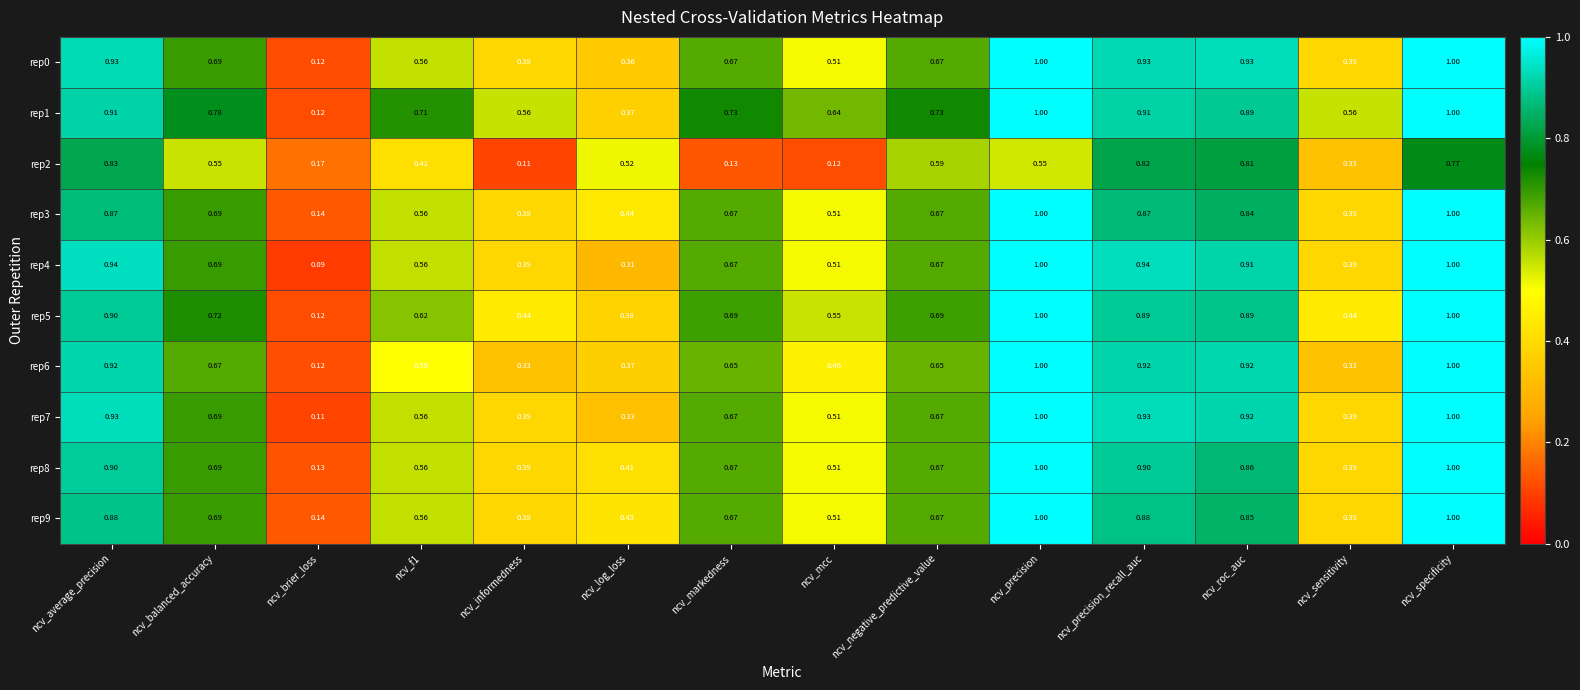

How many data points does each series have?

14